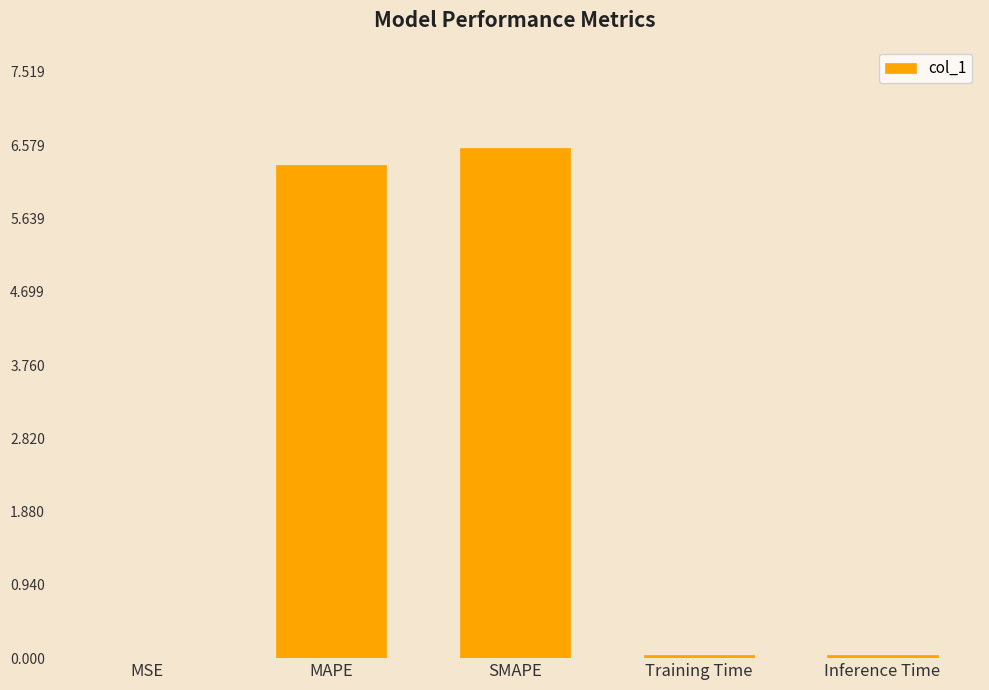

Which category has the highest value across all series?

SMAPE